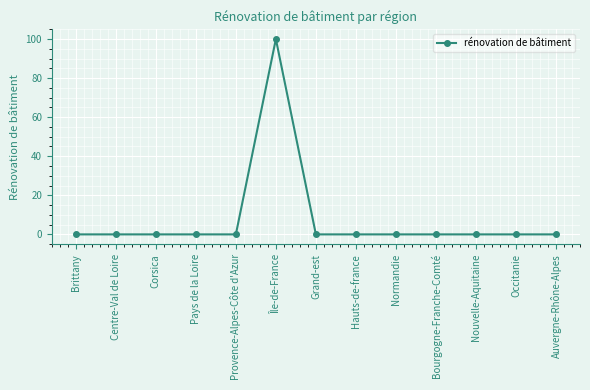

What is the average value?

8